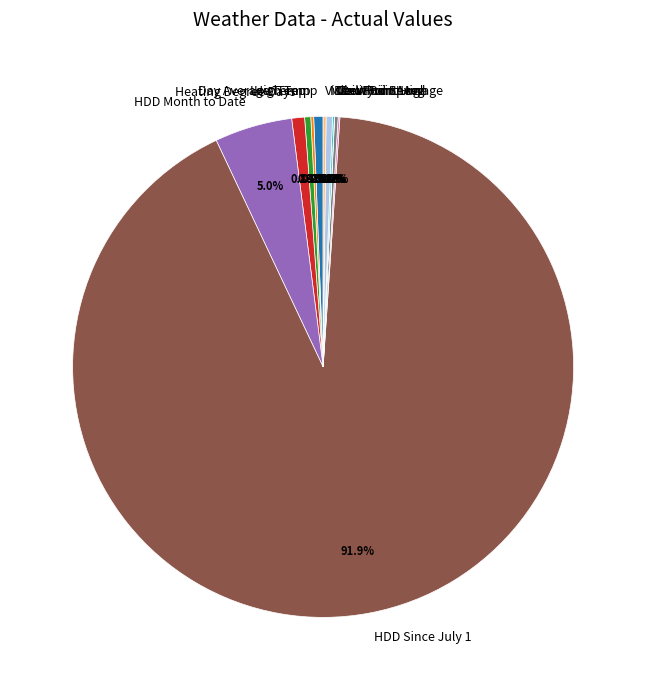

Which category has the biggest portion of the pie?

HDD Since July 1